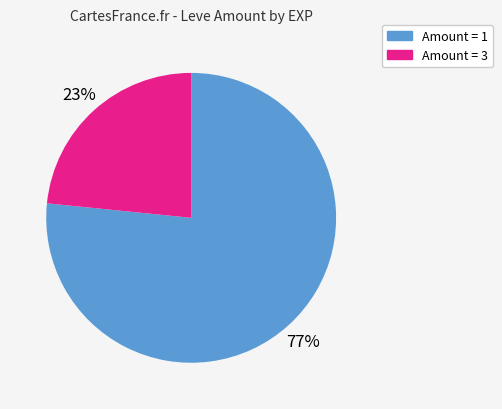

Is there a majority slice in this chart?

Yes